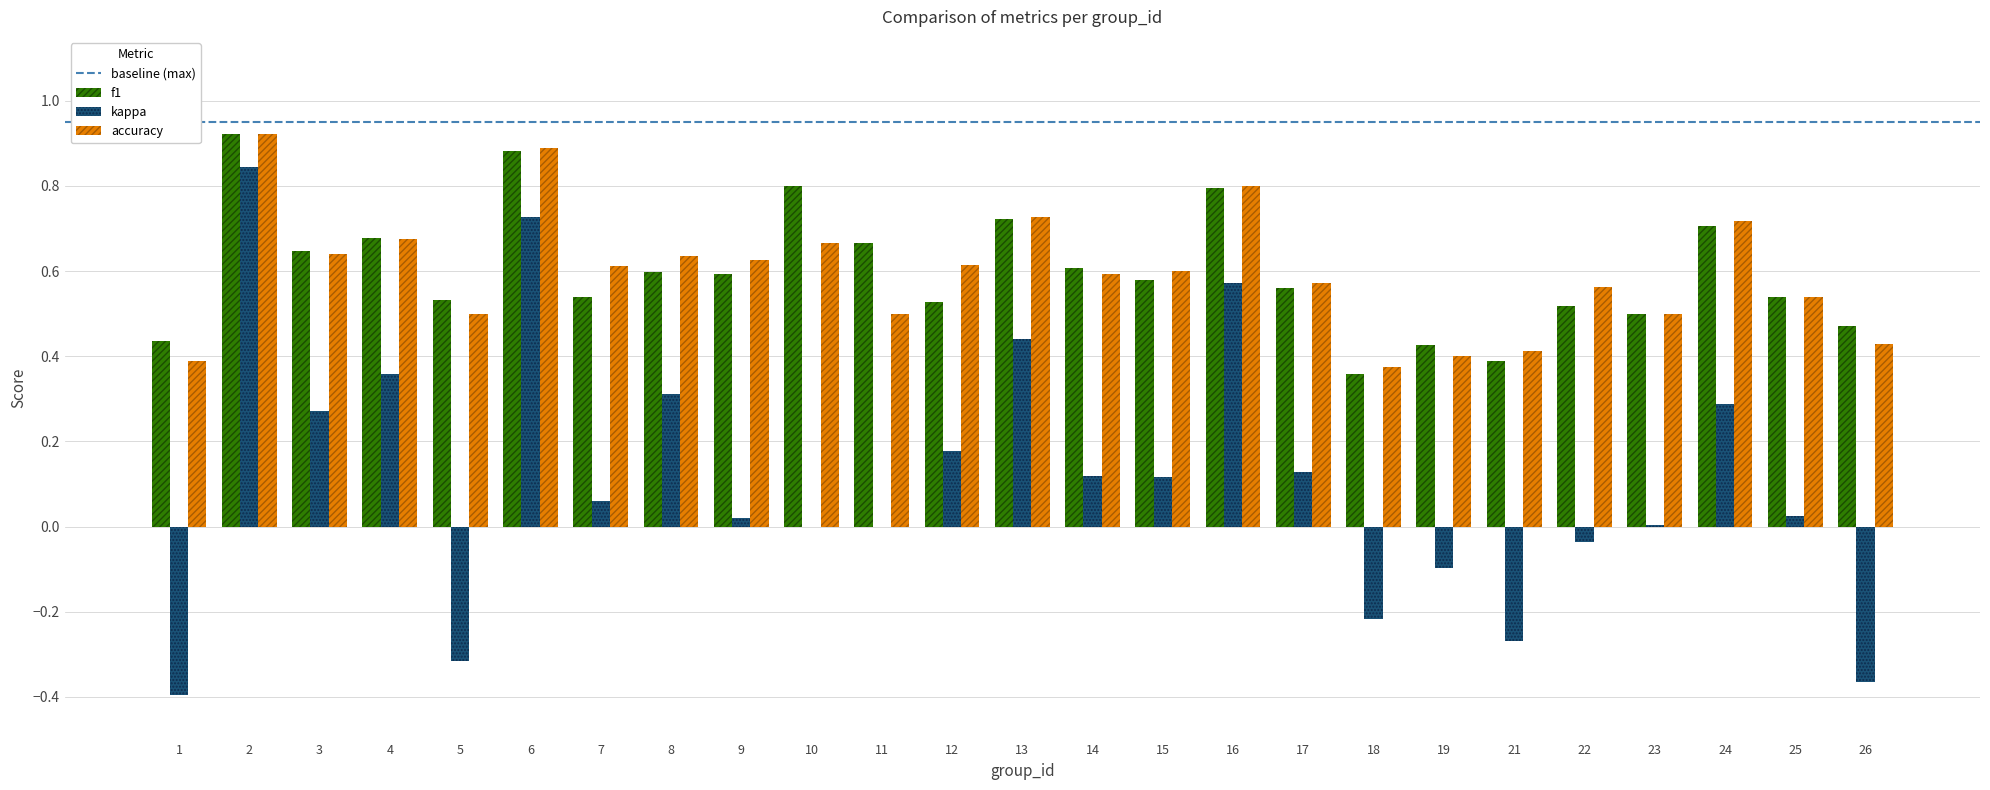

Between 6 and 10, which series saw the biggest shift?

kappa